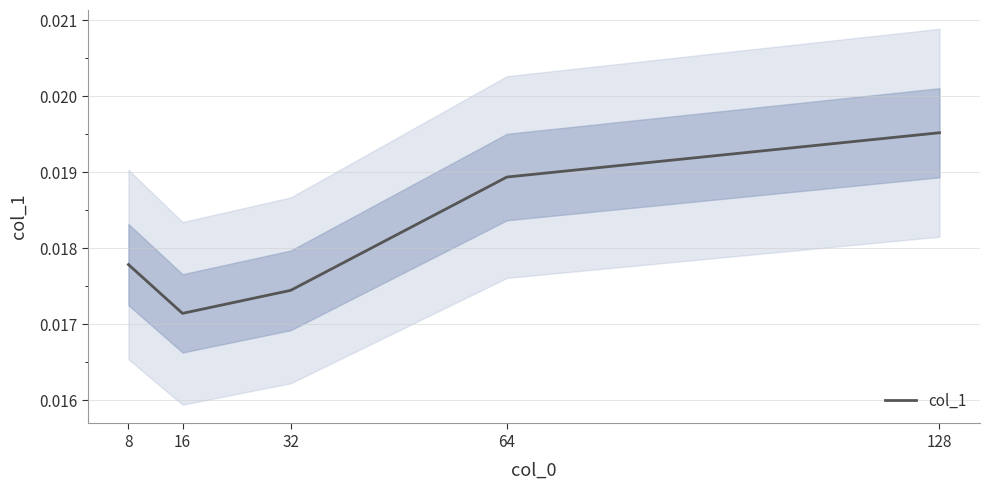

Rank the categories by value from highest to lowest.

128, 64, 8, 32, 16